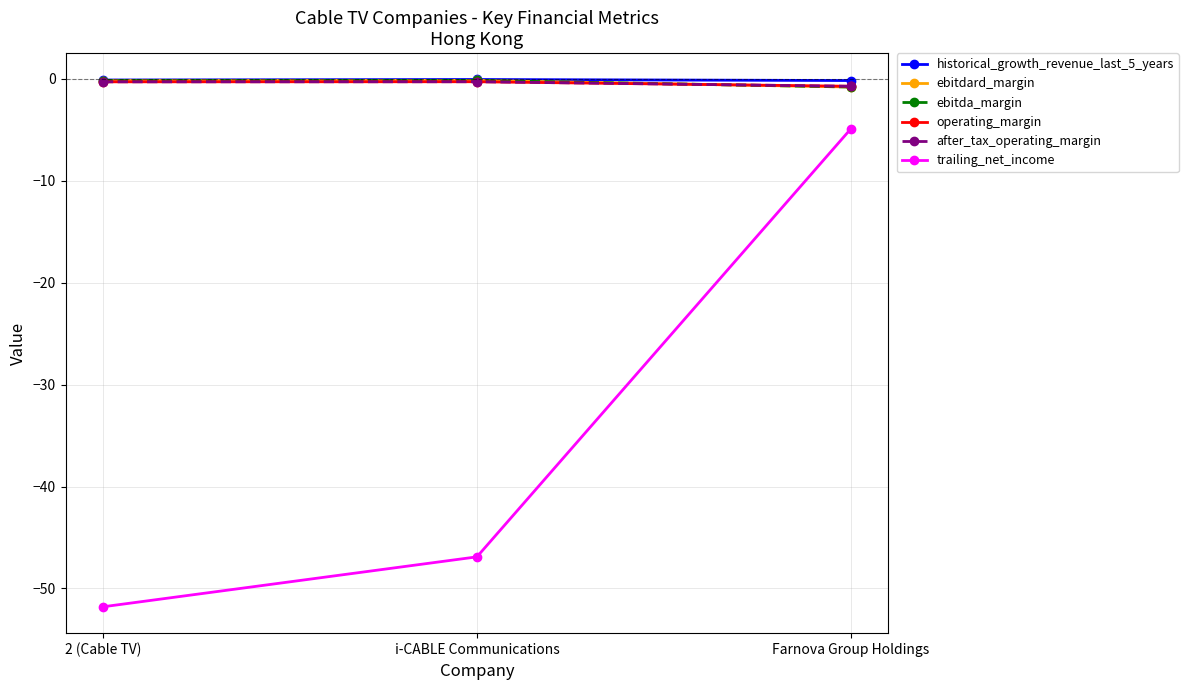

Which series changed the most between i-CABLE Communications and Farnova Group Holdings?

trailing_net_income